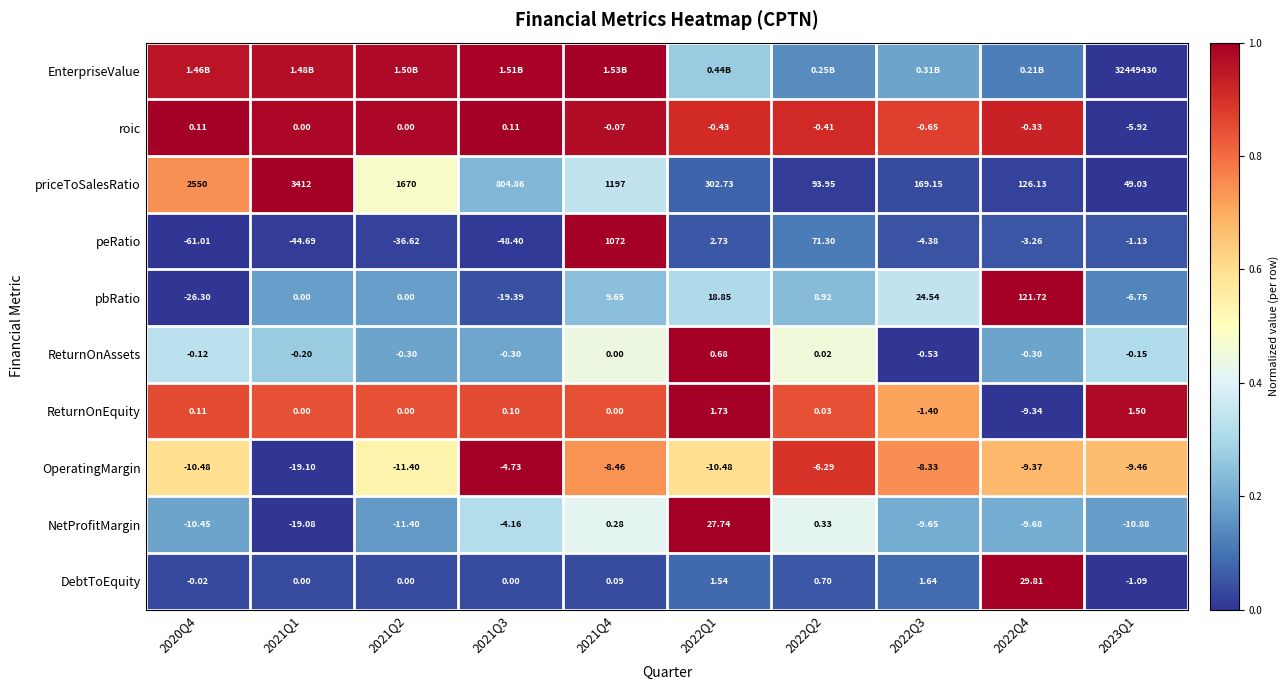

Is the value of NetProfitMargin at 2021Q2 greater than the value of DebtToEquity at 2021Q3?

No